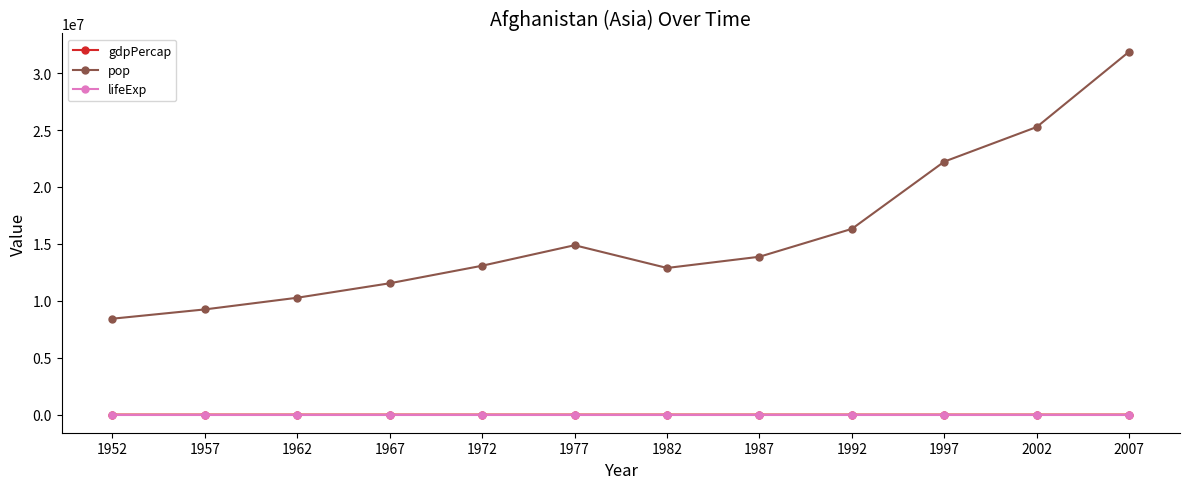

What is the value of the pop point at the 3rd from the left?

10267083.0